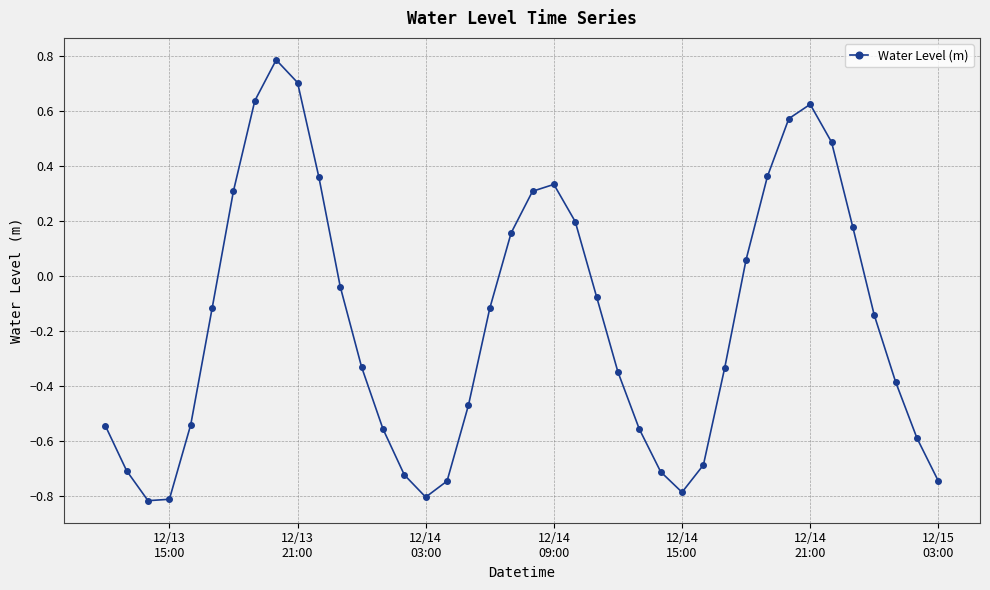

What is the sum of all values?

-6.6